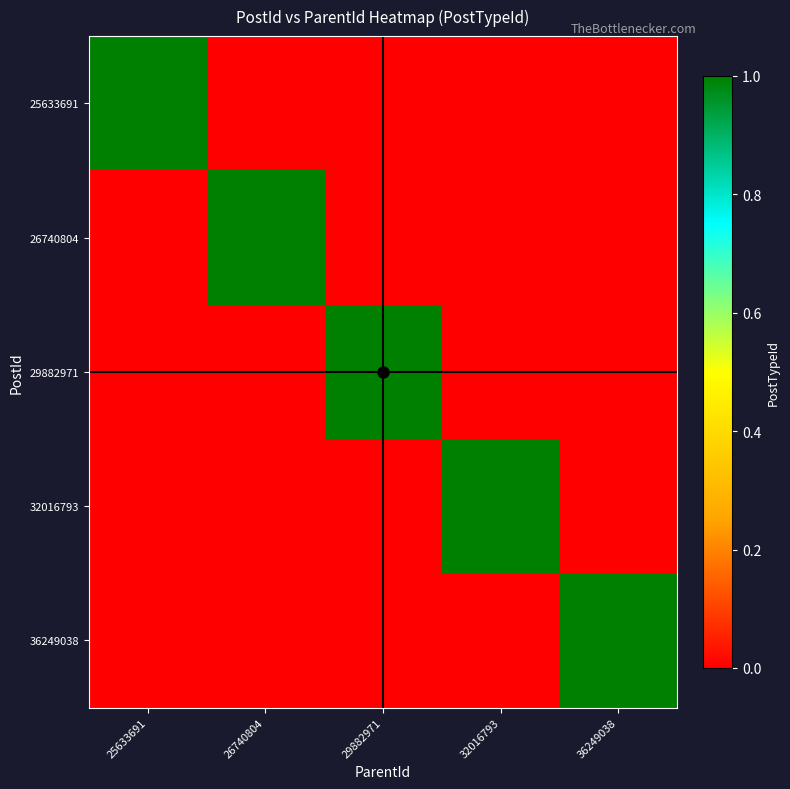

Which has a higher value, 36249038 or 29882971?

36249038